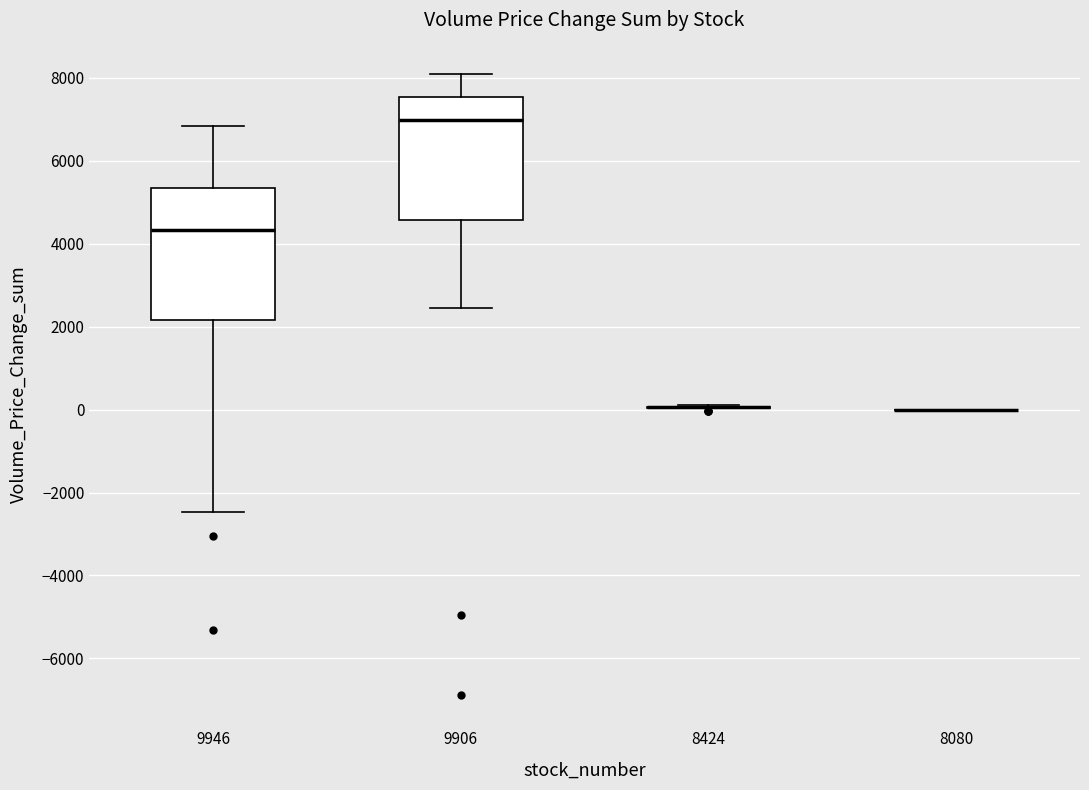

Reading left to right, read every box against the y-axis: the position of its median line, the range the box covers, and the ends of its whiskers. The values are not printed on the chart, so give them approximately, as read against the axis.

9946: median 4400, box 2200 to 5400, whiskers -2400 to 6800
9906: median 7000, box 4600 to 7600, whiskers 2400 to 8200
8424: box collapsed to a line at 0, whiskers 0 to 200
8080: box collapsed to a line at 0, whiskers 0 to 0